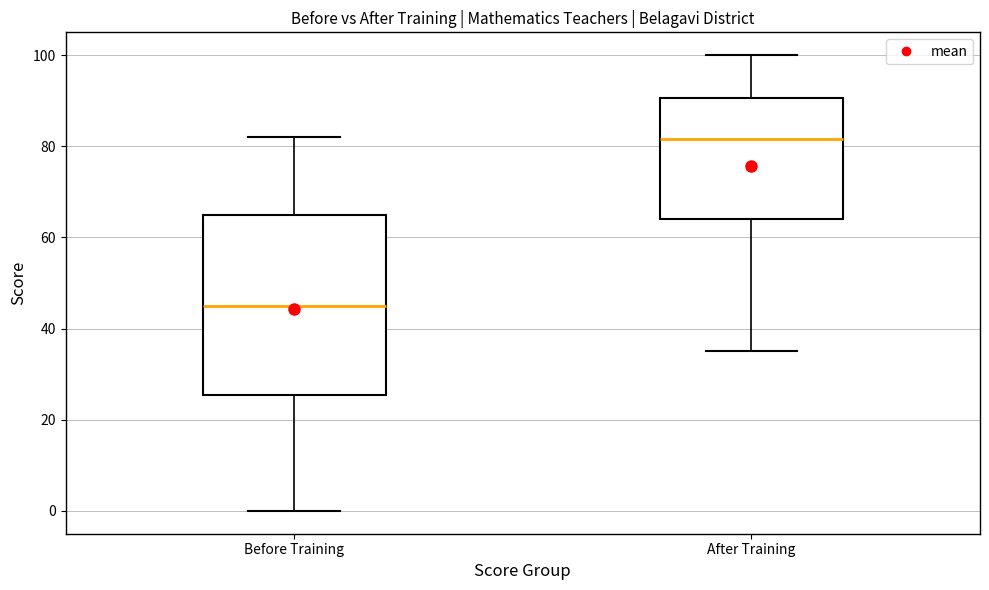

Reading left to right, transcribe this box plot: for each box, give where its median line is, the range the box spans, and where its two whiskers end, as read against the y-axis. The values are not printed on the chart, so give them approximately, as read against the axis.

Before Training: median 46, box 26 to 66, whiskers 0 to 82
After Training: median 82, box 64 to 90, whiskers 36 to 100